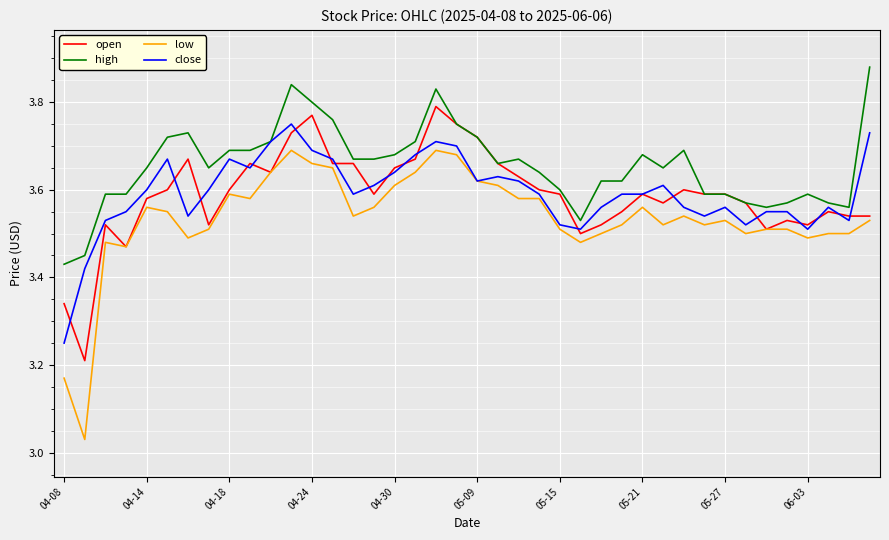

Which series has the largest range (max minus min)?

low